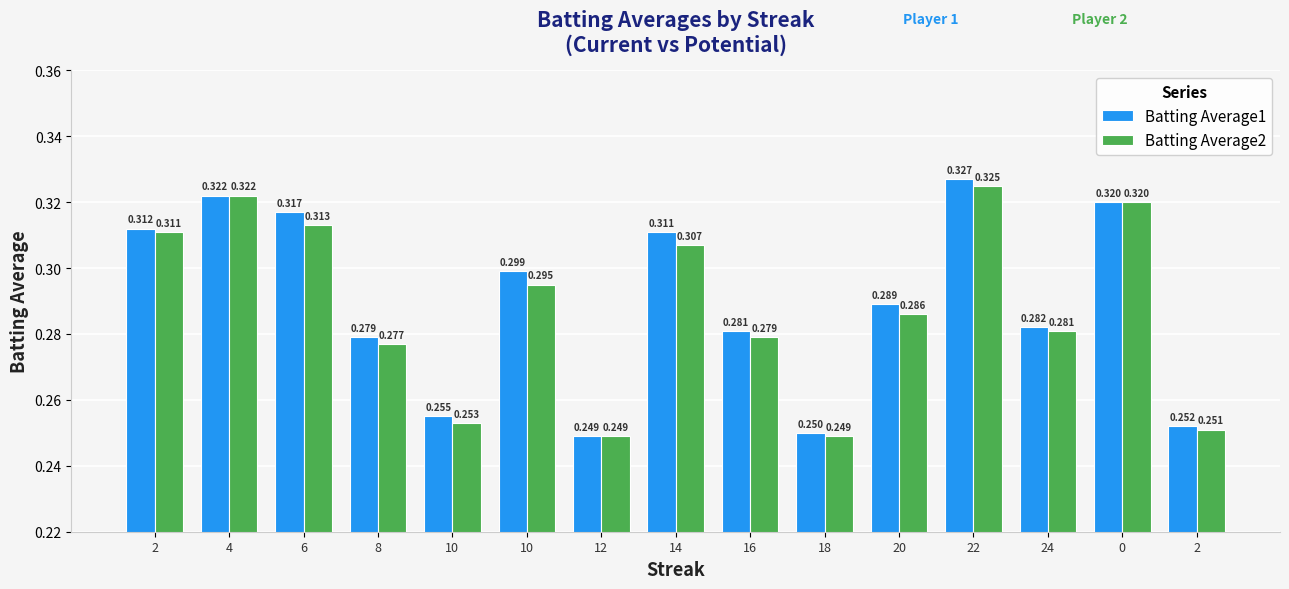

How many series are shown in this chart?

2